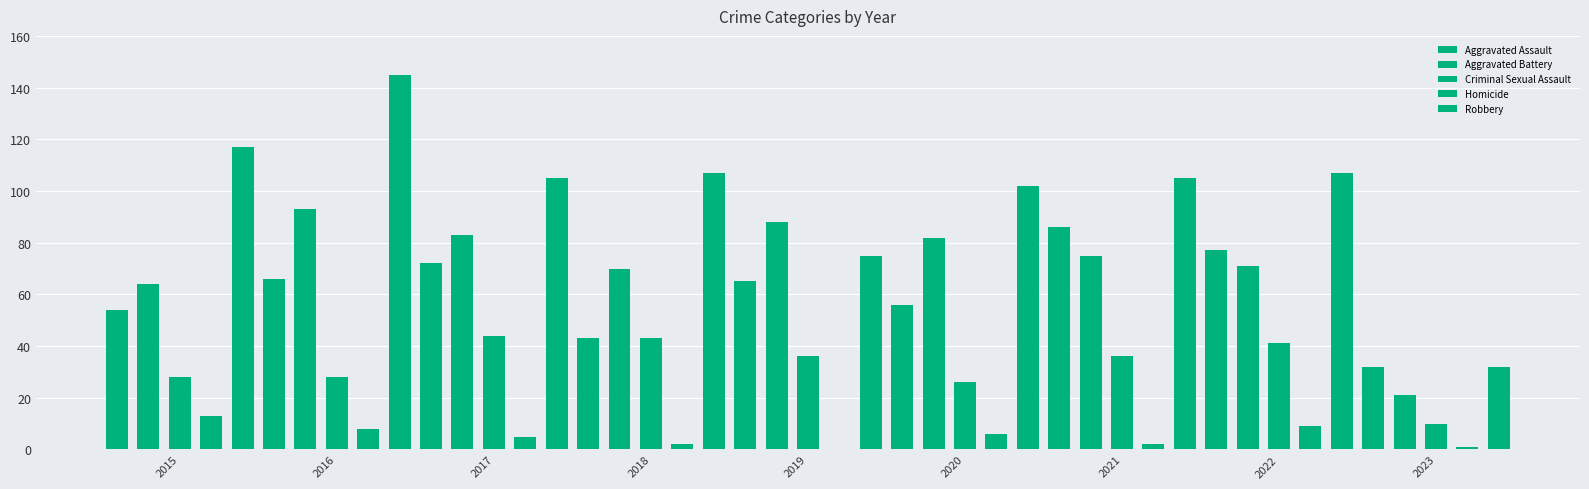

What are all the series names shown in the legend?

Aggravated Assault, Aggravated Battery, Criminal Sexual Assault, Homicide, Robbery